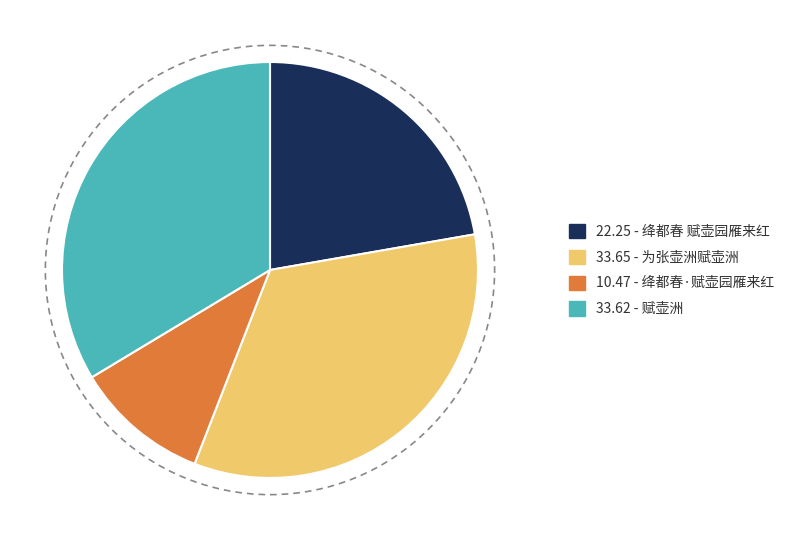

How many segments does this pie chart have?

4